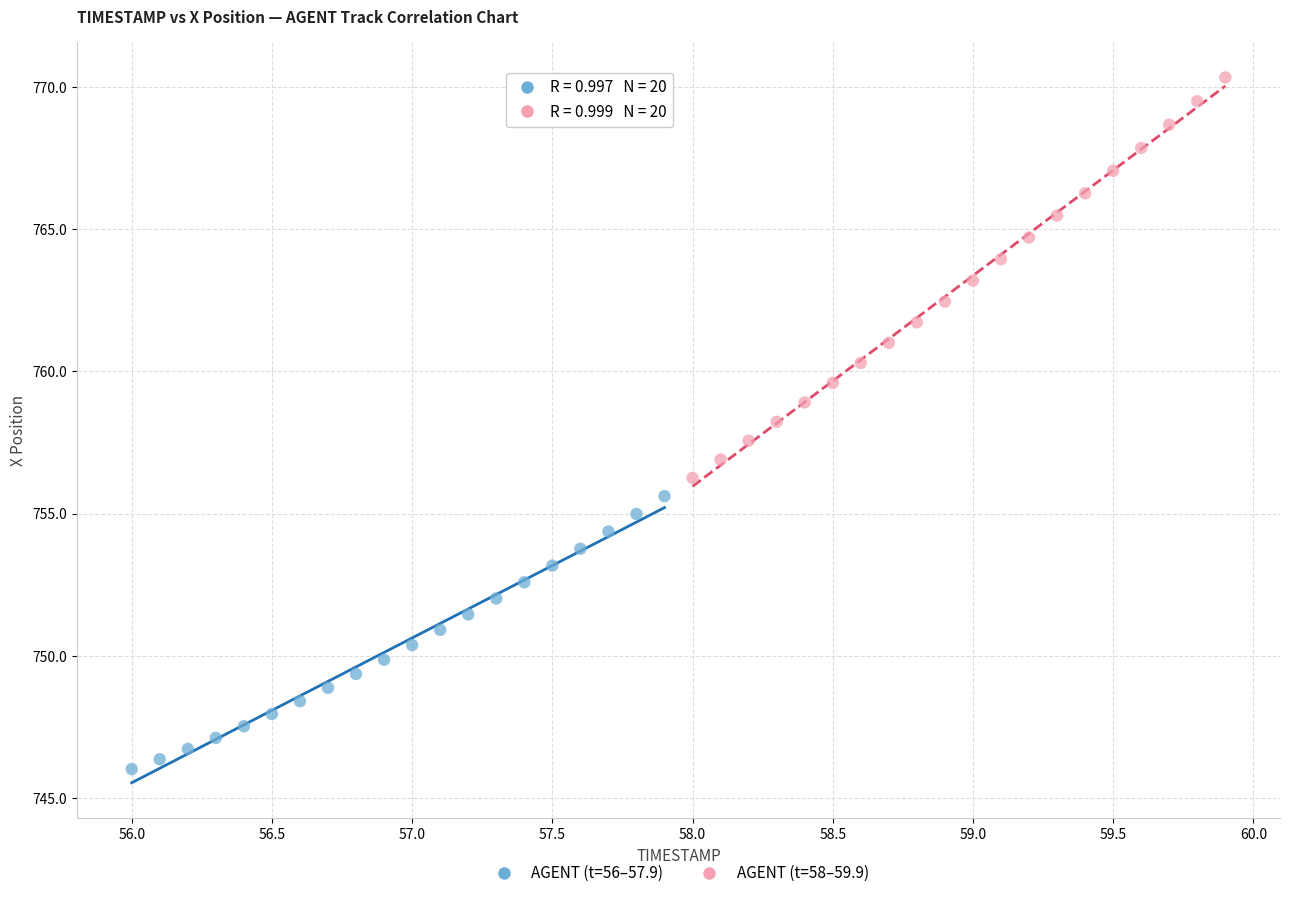

What are all the series names shown in the legend?

AGENT (t=56–57.9), AGENT (t=58–59.9)